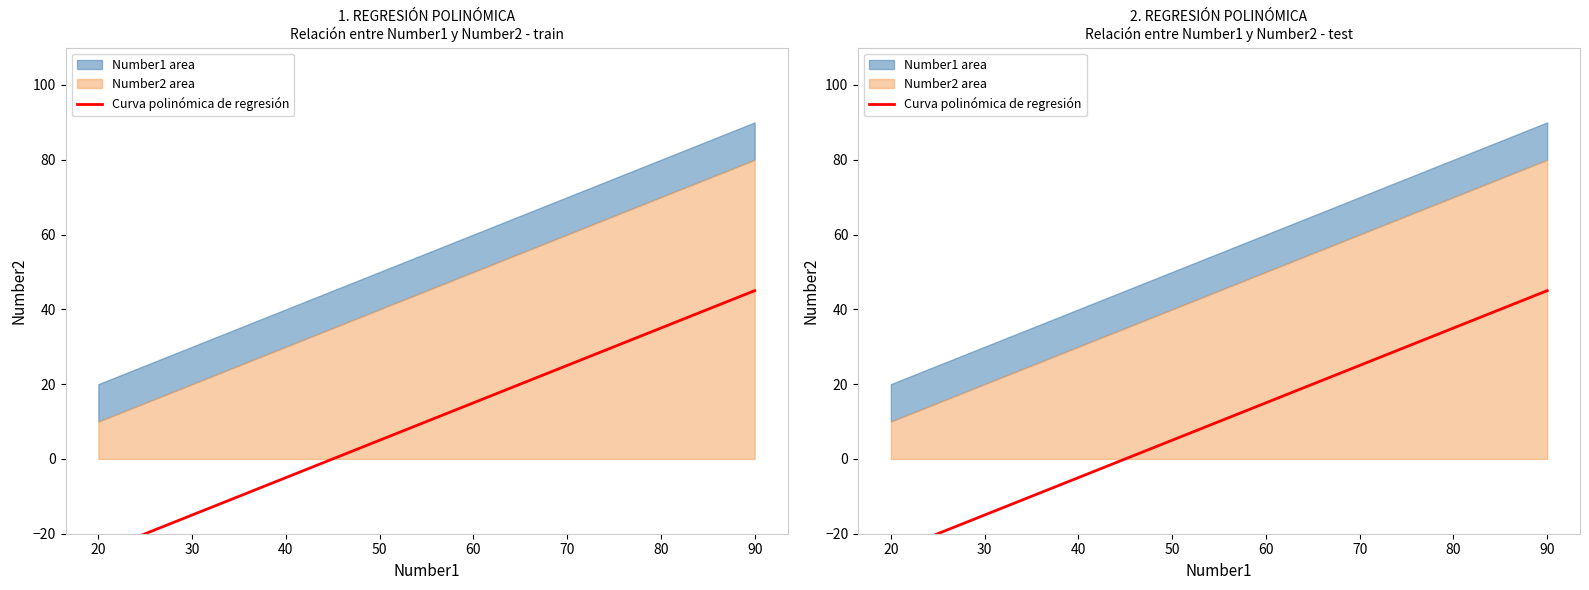

Rank the series by their maximum value, from lowest to highest.

Number2, Number1